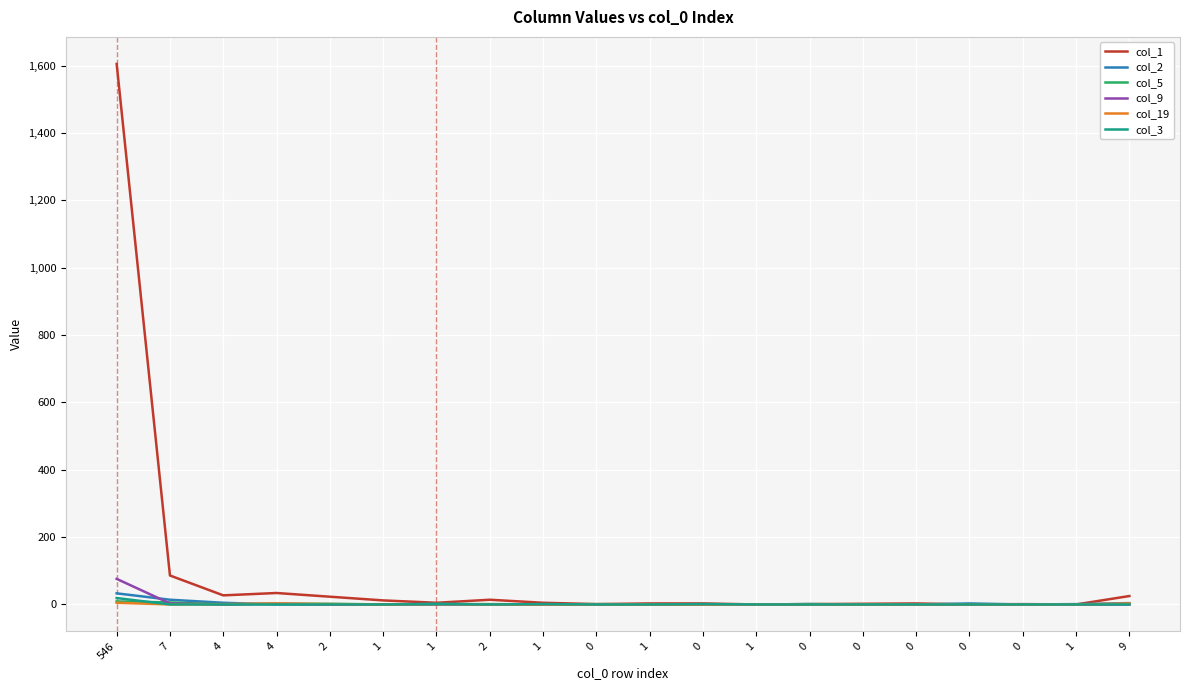

Reading left to right, extract all data points from this chart.

col_1: 546=1605	7=86	4=27	4=34	2=23	1=12	1=5	2=14	1=5	0=1	1=3	0=3	1=0	0=1	0=2	0=3	0=0	0=1	1=0	9=25
col_2: 546=33	7=14	4=5	4=0	2=0	1=0	1=2	2=0	1=1	0=0	1=0	0=1	1=0	0=1	0=0	0=0	0=3	0=0	1=1	9=4
col_5: 546=9	7=6	4=0	4=2	2=2	1=0	1=1	2=1	1=0	0=1	1=0	0=0	1=0	0=1	0=0	0=0	0=0	0=0	1=0	9=1
col_9: 546=76	7=3	4=0	4=2	2=0	1=0	1=0	2=0	1=0	0=0	1=0	0=0	1=0	0=0	0=0	0=0	0=0	0=0	1=0	9=0
col_19: 546=5	7=0	4=1	4=3	2=1	1=0	1=1	2=0	1=0	0=0	1=0	0=0	1=0	0=0	0=0	0=0	0=0	0=0	1=0	9=3
col_3: 546=19	7=0	4=0	4=0	2=0	1=0	1=1	2=0	1=1	0=0	1=0	0=1	1=0	0=0	0=0	0=0	0=0	0=0	1=0	9=0